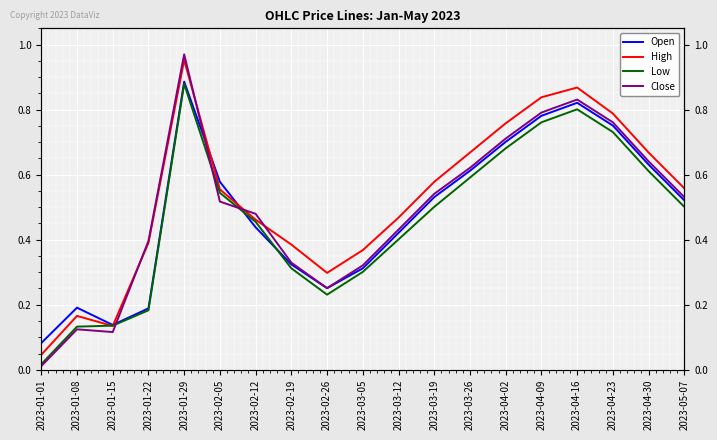

True or false: Close has more than 2 points higher than both neighbors.

True